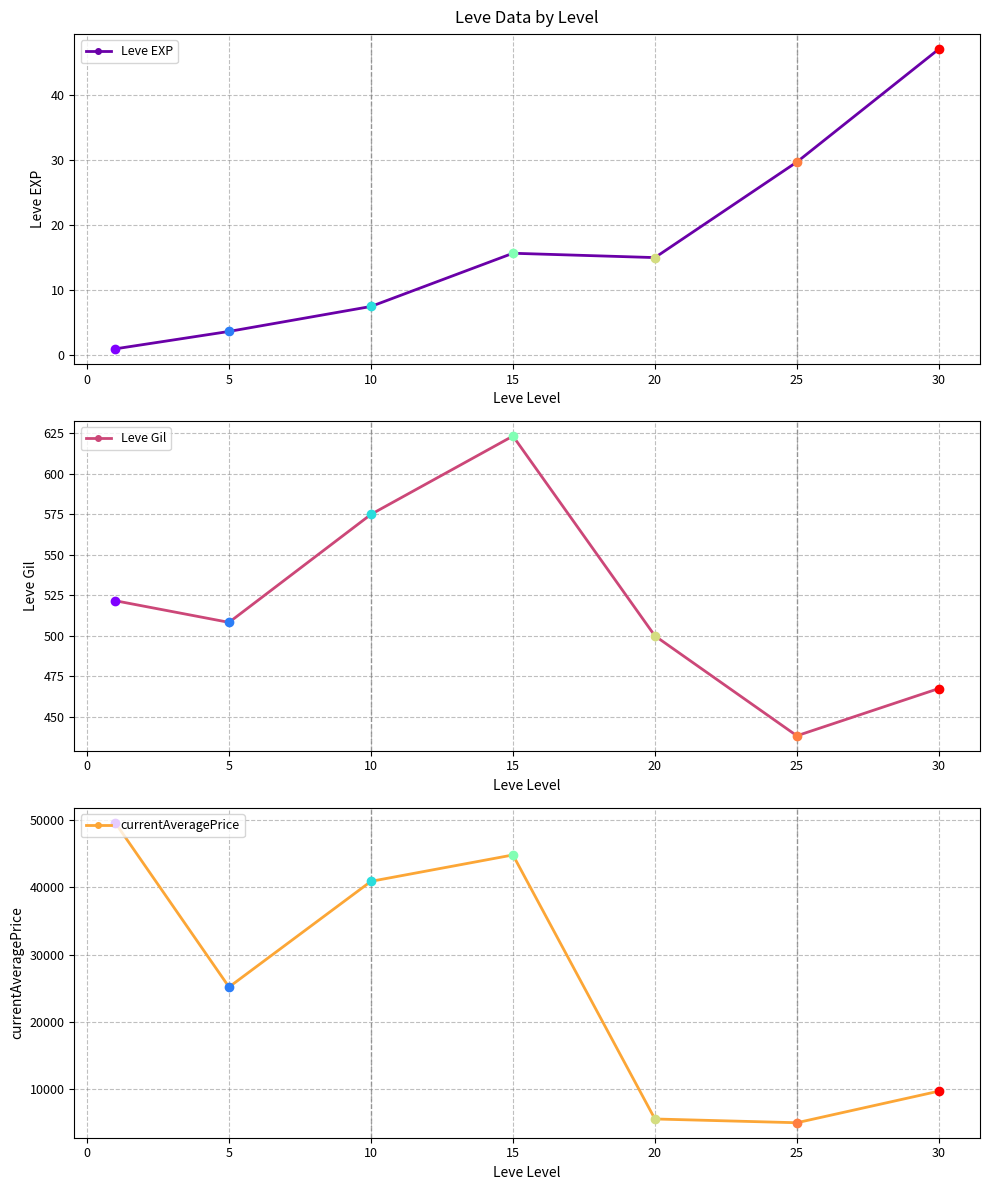

At which category does Leve EXP reach its first local valley?

20